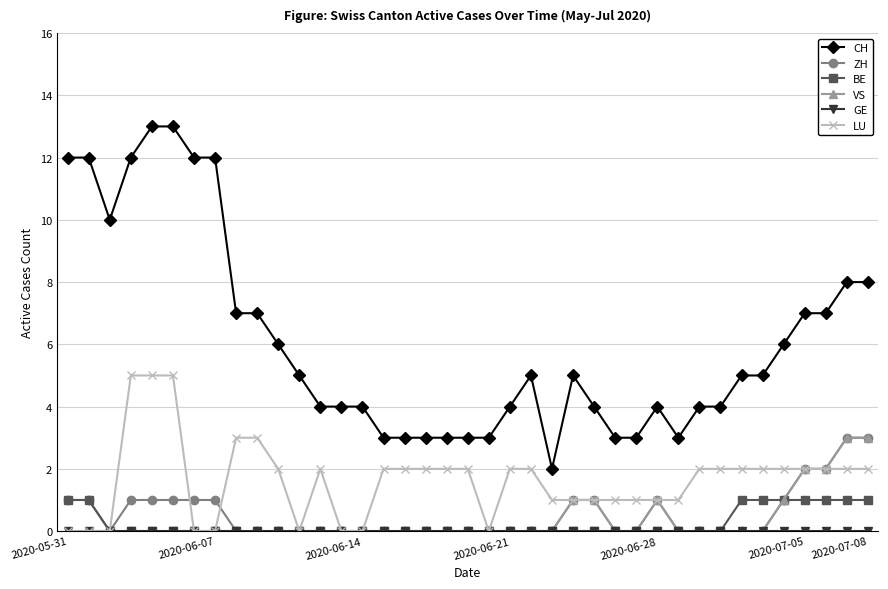

What is the value of the LU point at the 33rd from the left?

2